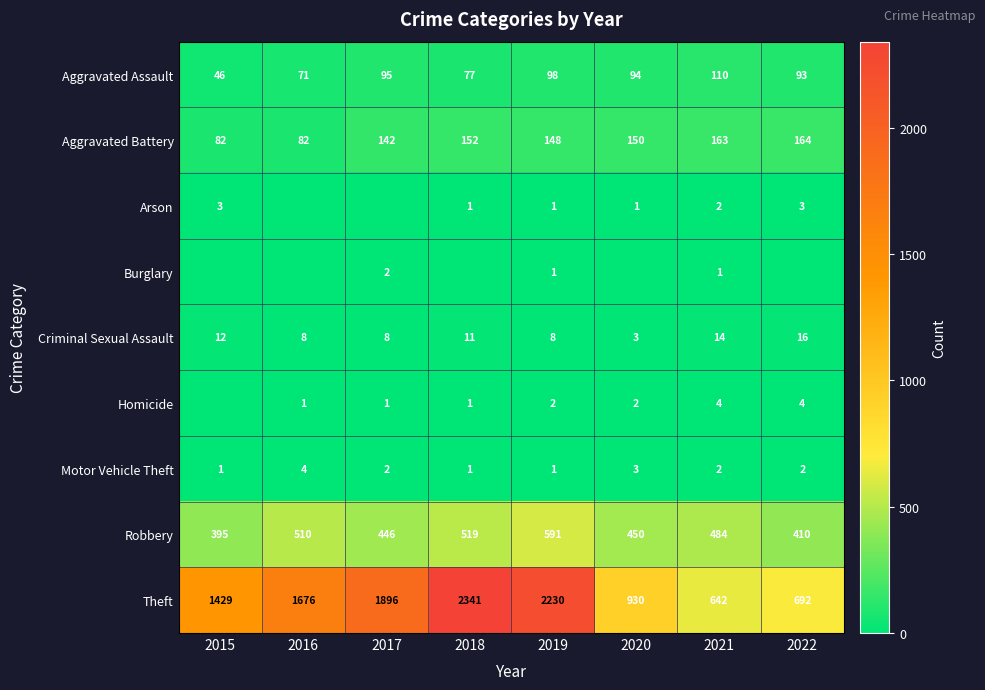

How many values in the Aggravated Battery series are below 150?

4